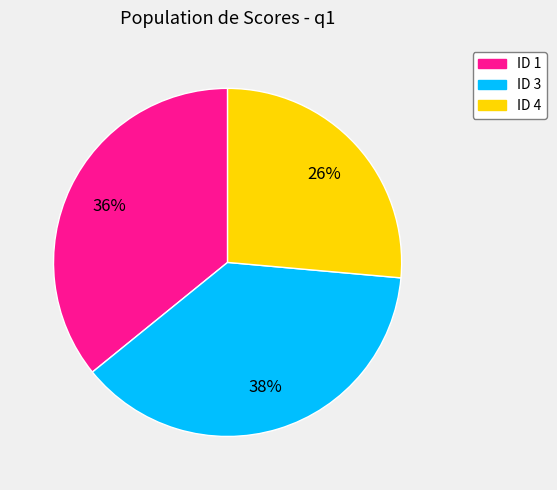

Is there any slice that represents more than half of the pie?

No